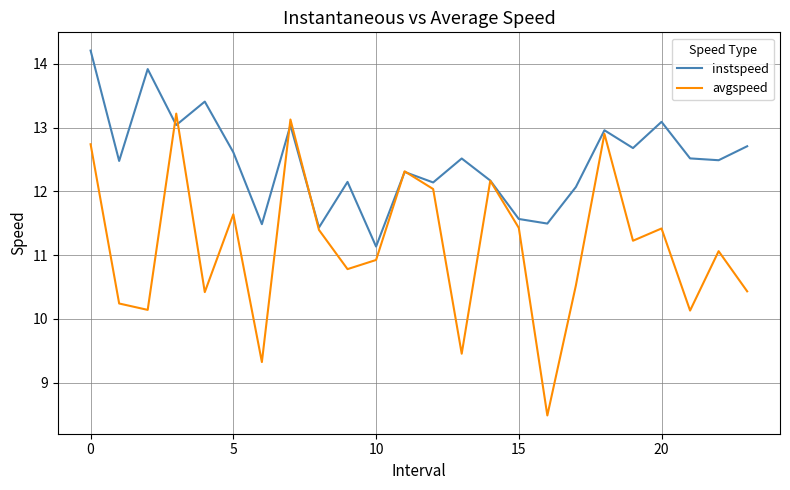

What is the difference between the maximum and minimum values in the avgspeed series?

4.7